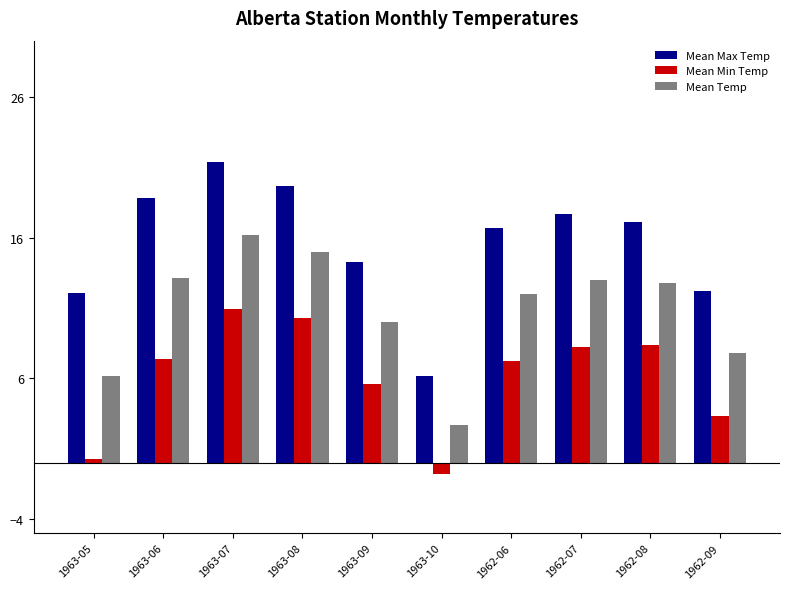

What is the difference between the second highest and minimum values in the Mean Min Temp series?

11.1